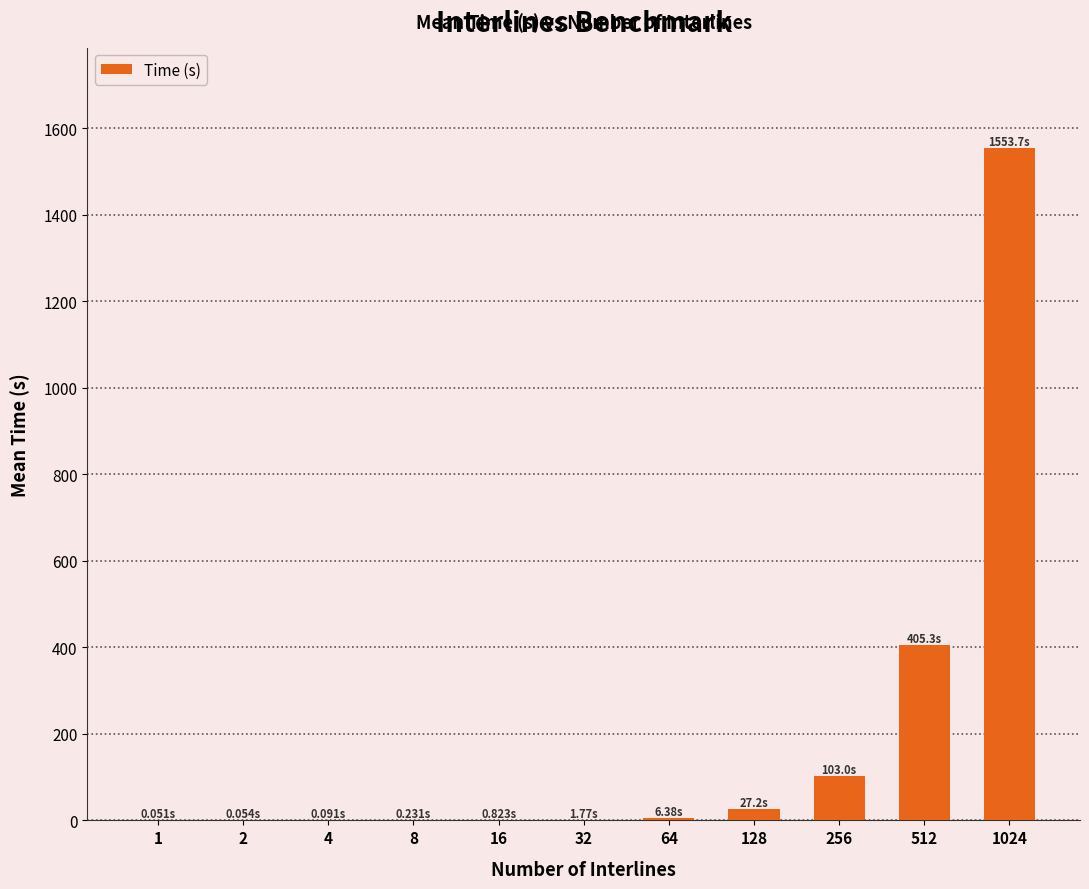

What is the sum of all values?

2098.5